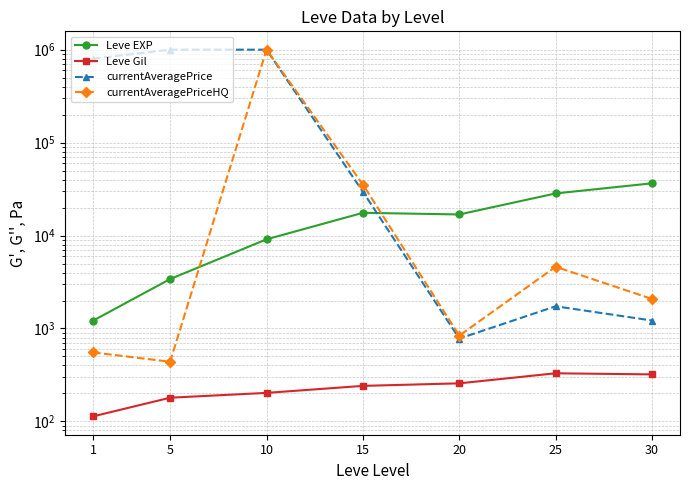

What is the approximate value of Leve EXP at 15?

17563.3